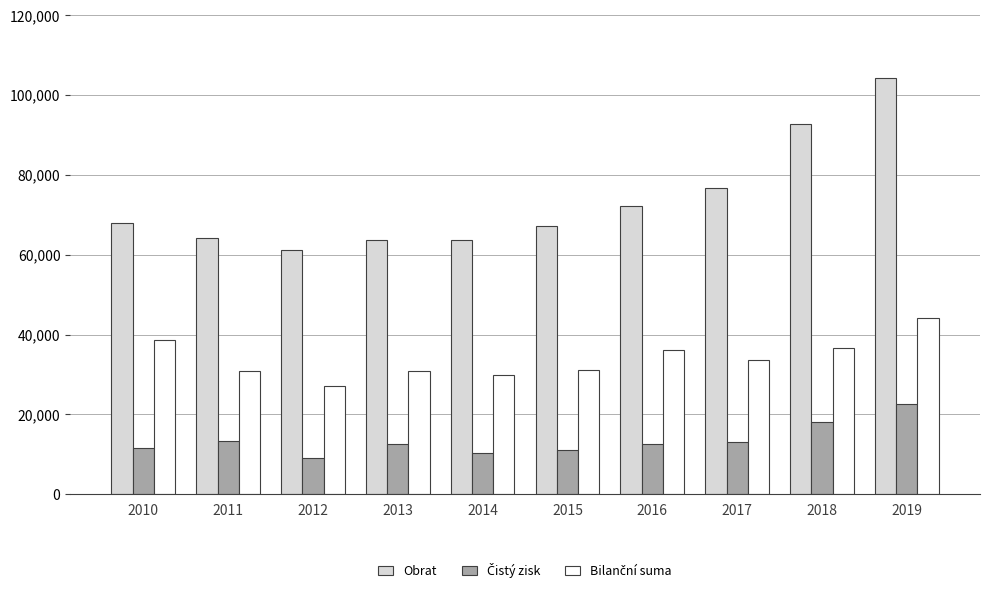

What is the total value across all series at 2012?

97288